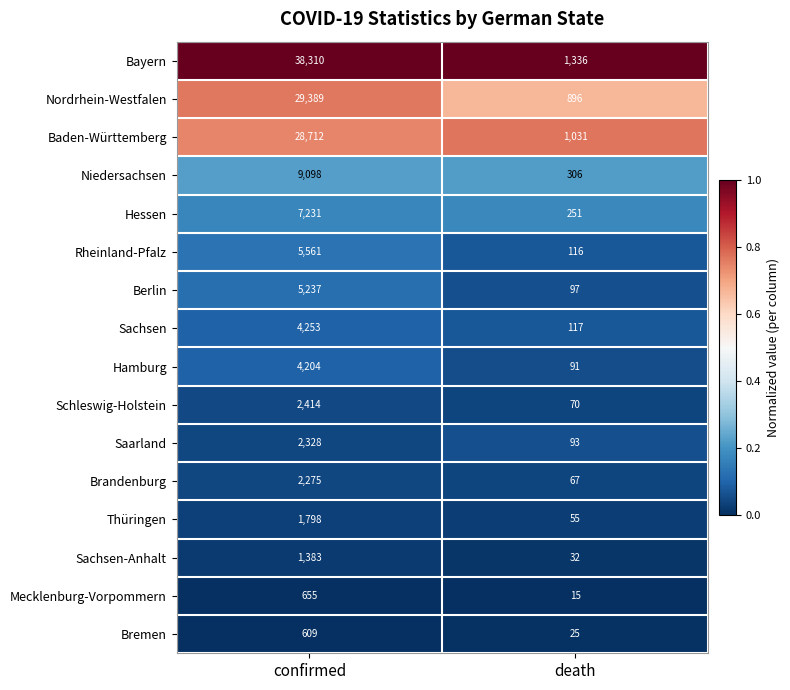

What is the approximate value of Baden-Württemberg at confirmed, to the nearest 10?

28710